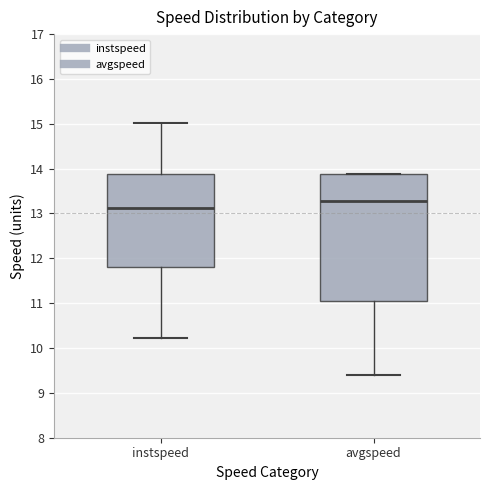

Which box has the highest median line?

avgspeed